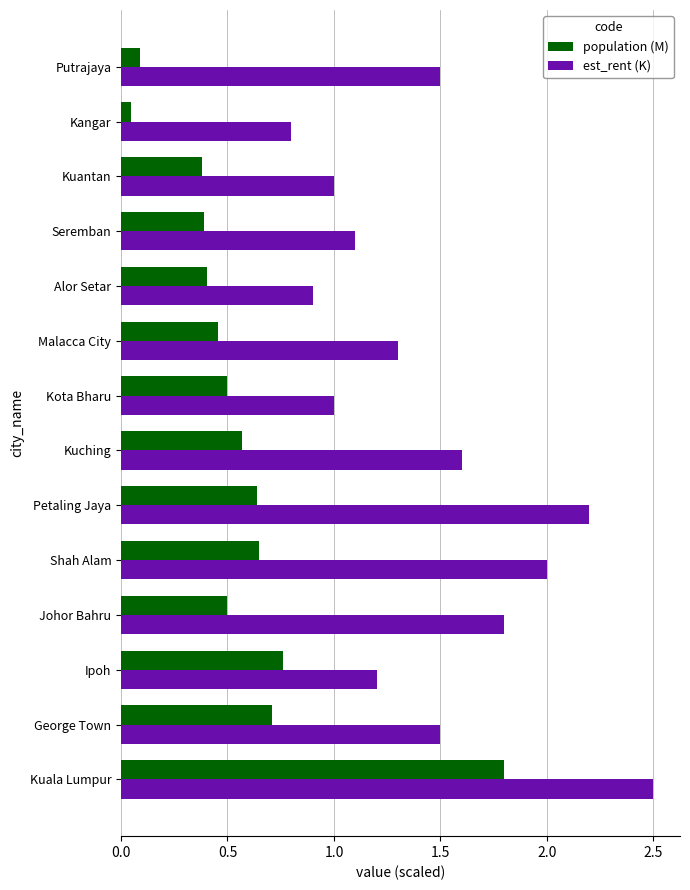

Rank the series by their maximum value, from lowest to highest.

population (M), est_rent (K)